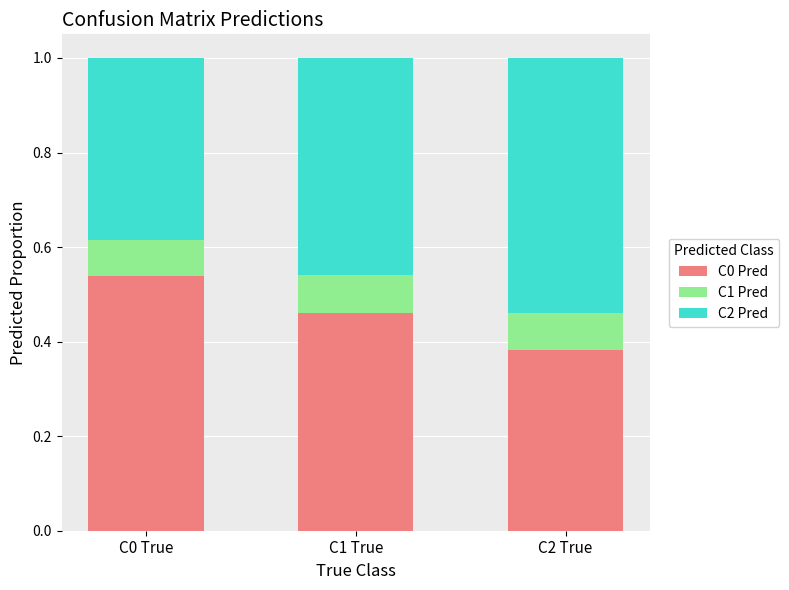

List the labels in order of C0 Pred value, smallest first.

C2 True, C1 True, C0 True